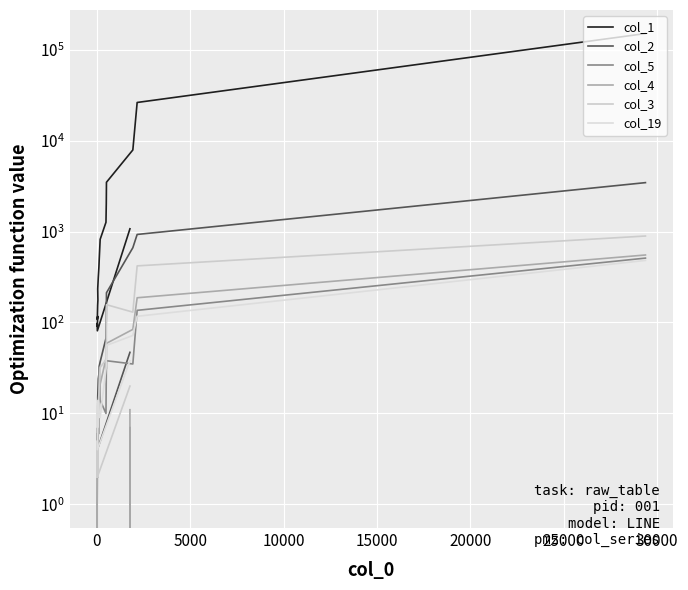

How many data points does each series have?

20